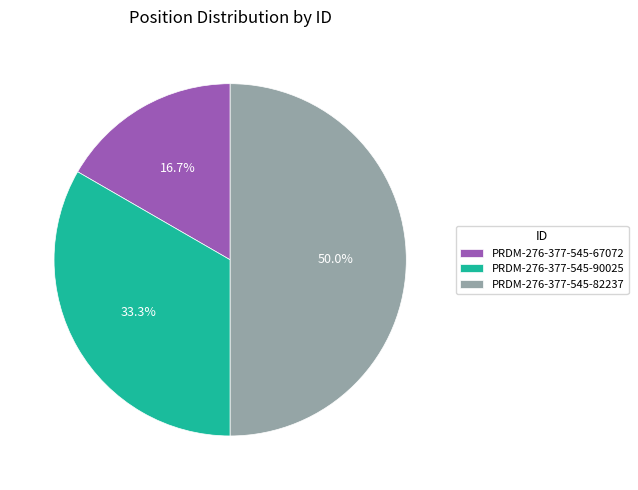

How many slices are in this pie chart?

3